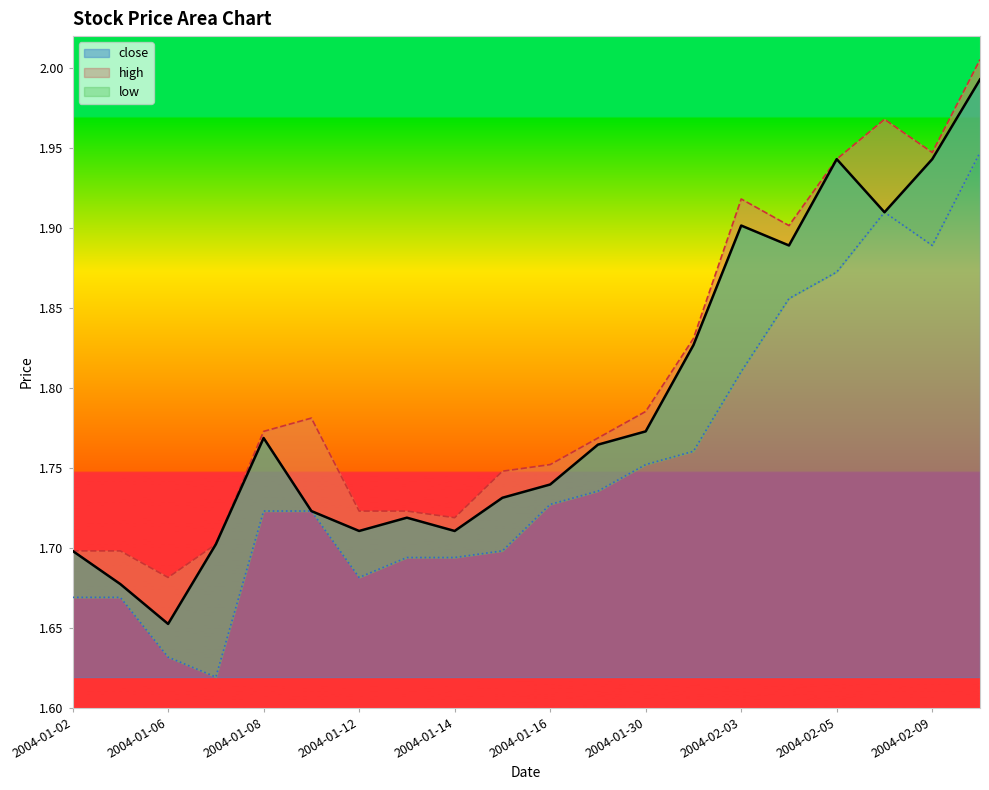

Which has a higher value, 2004-02-10 or 2004-02-04?

2004-02-10